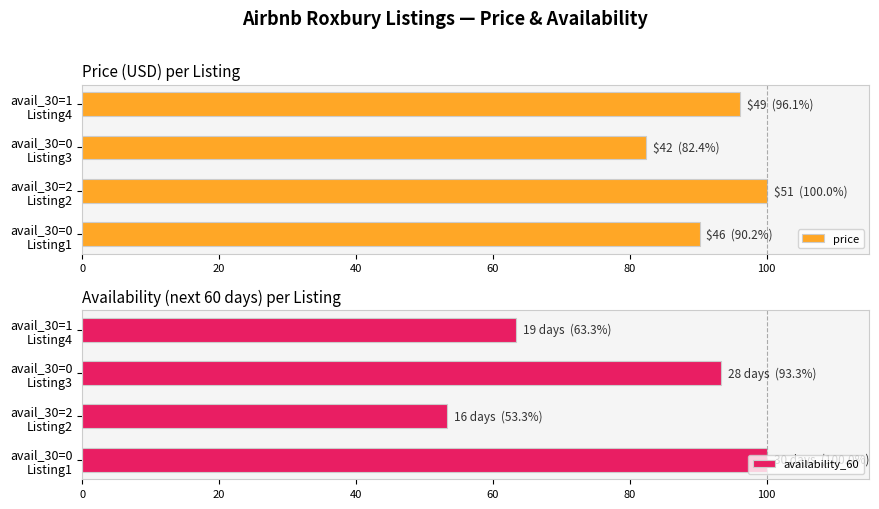

How many values in the price series are below 96?

2